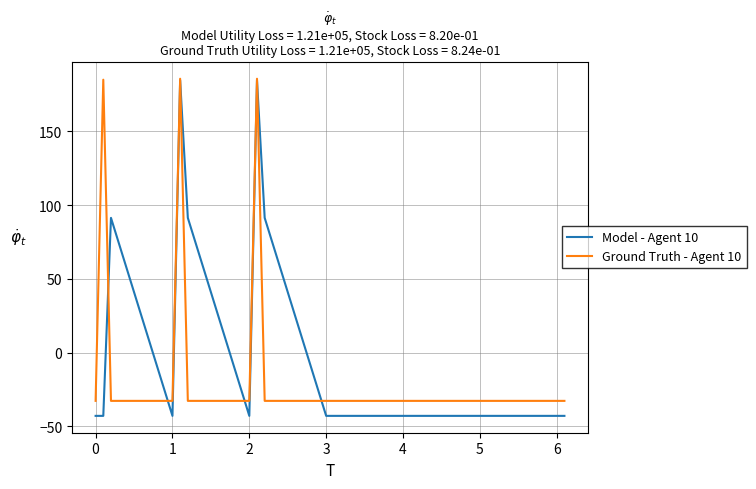

What is the smallest value displayed?

-42.9